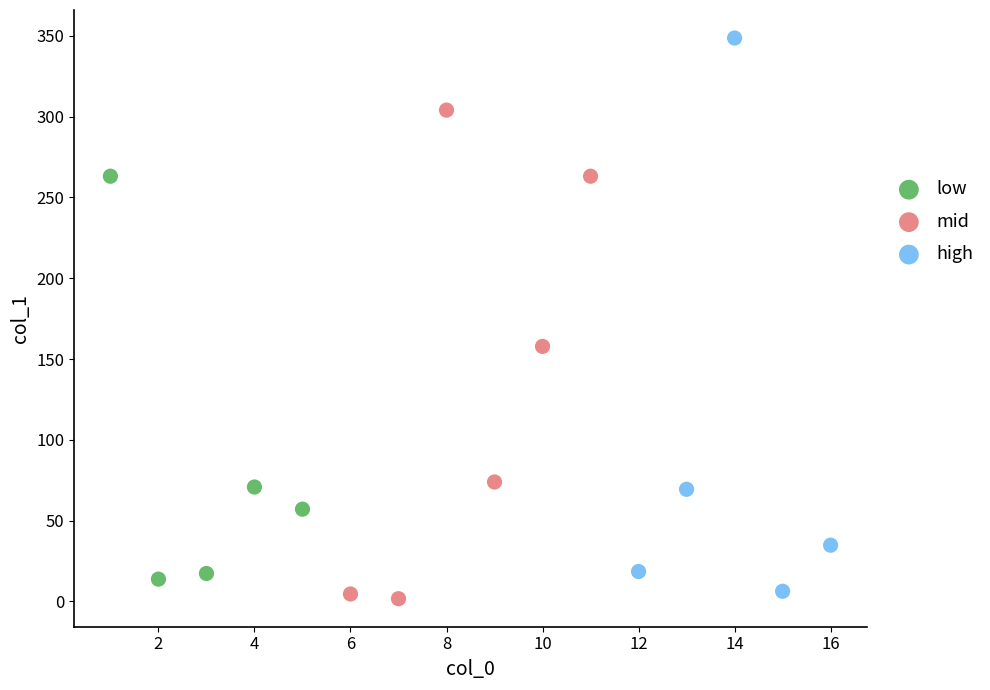

Which series has the largest Y range (max minus min)?

high